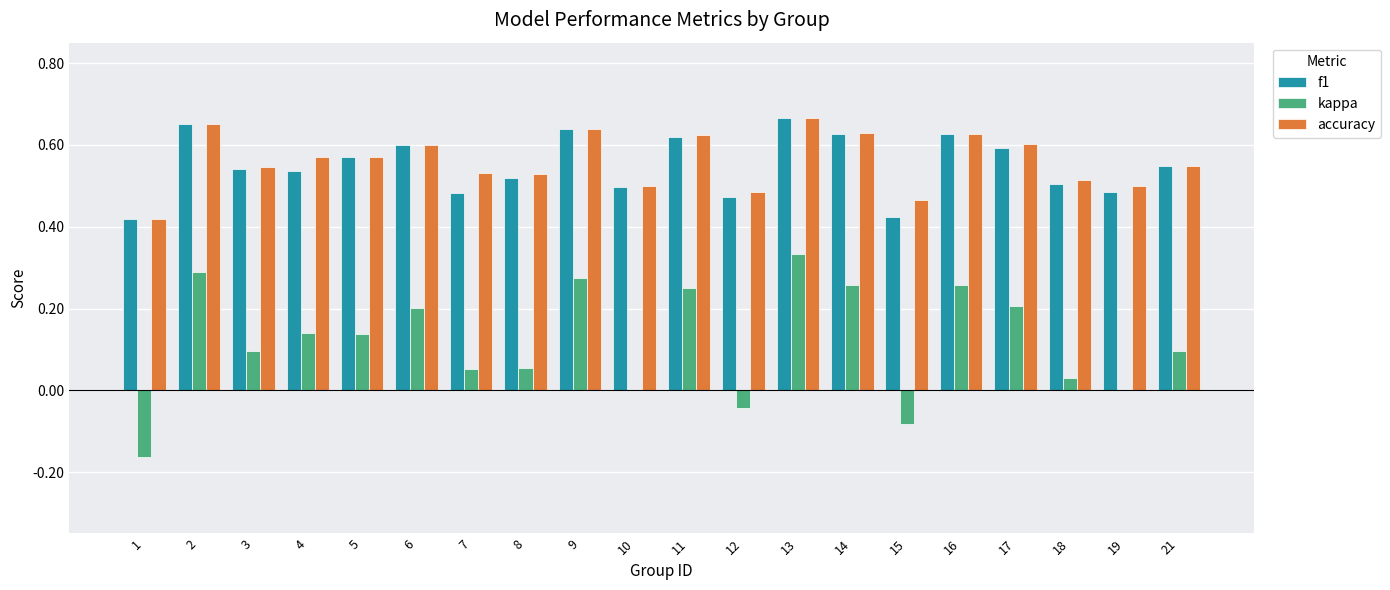

Is it true that f1 equals 0.2 at 5?

False